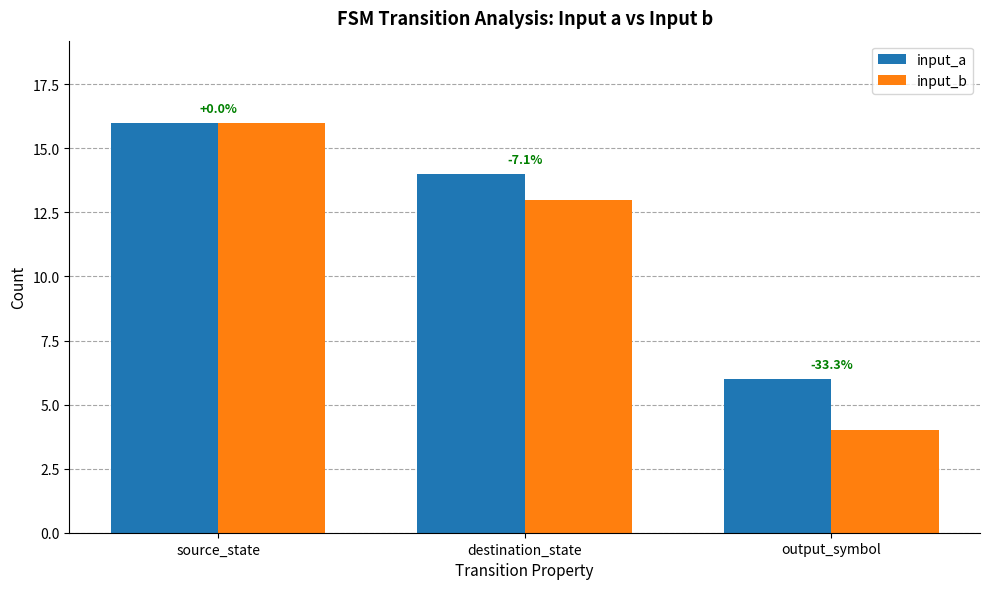

Are the bars horizontal?

No